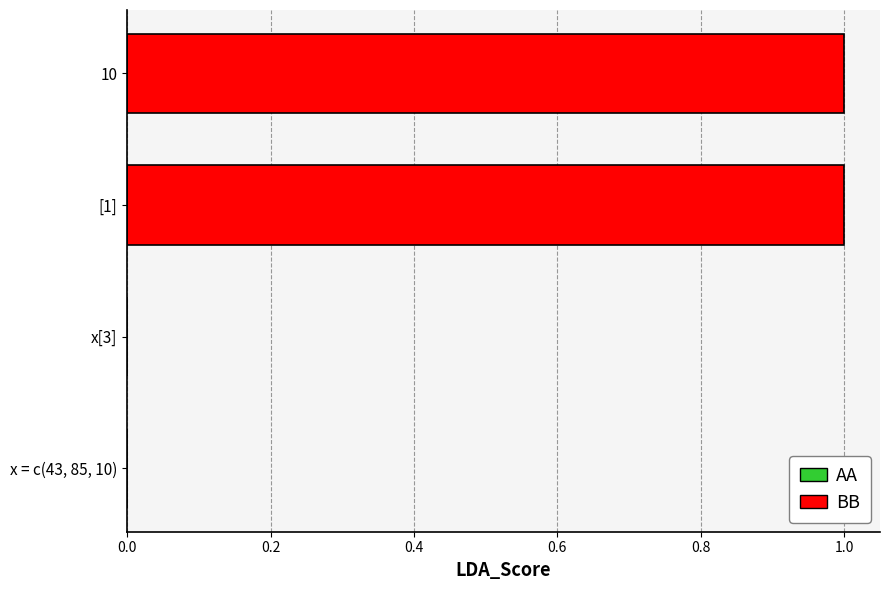

How many data points does each series have?

4